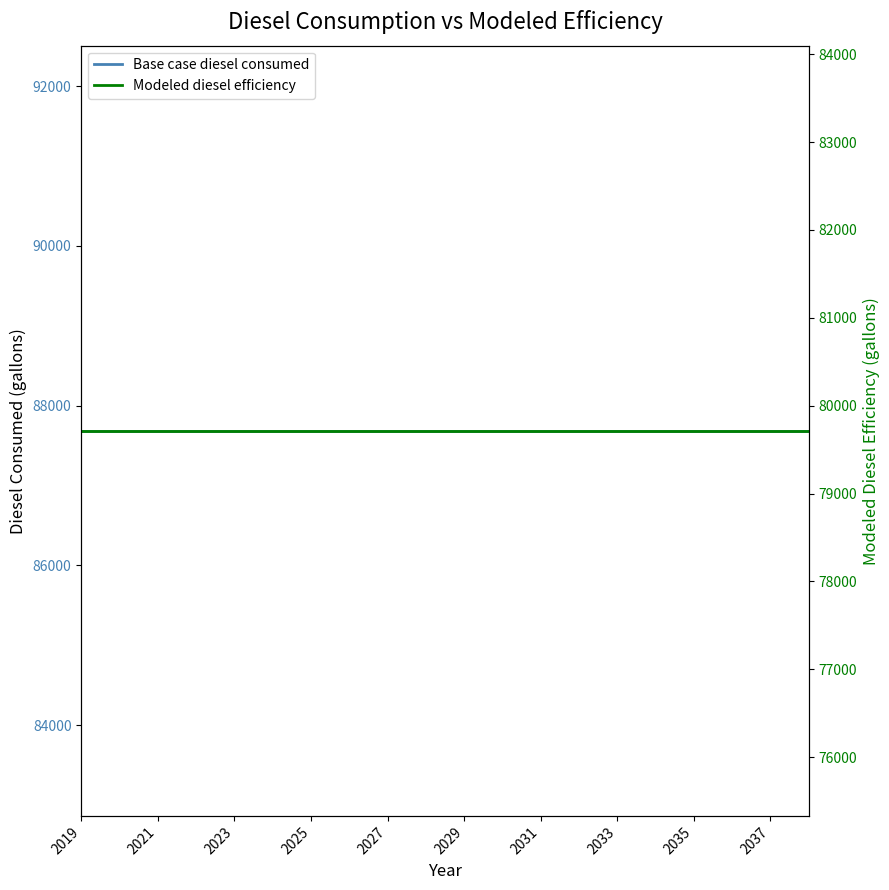

At which label does Modeled diesel efficiency reach its minimum?

2019